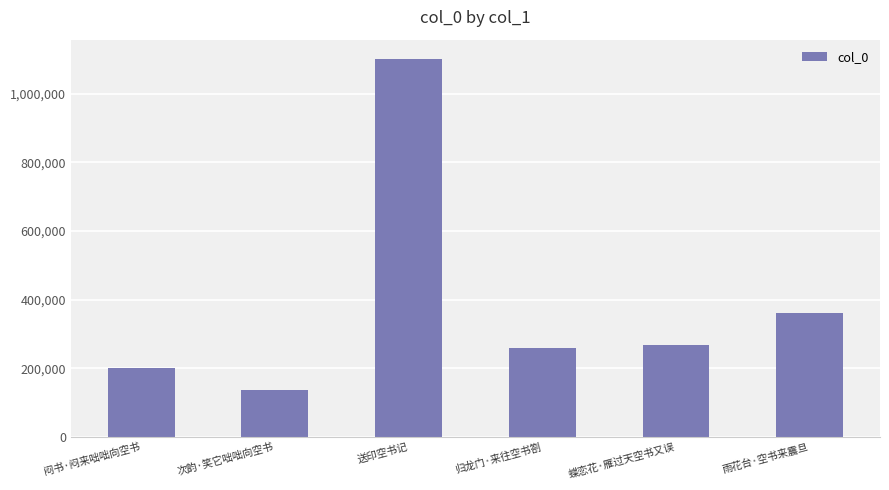

Reading left to right, extract all data points from this chart.

200157	136126	1102270	258660	268058	360512